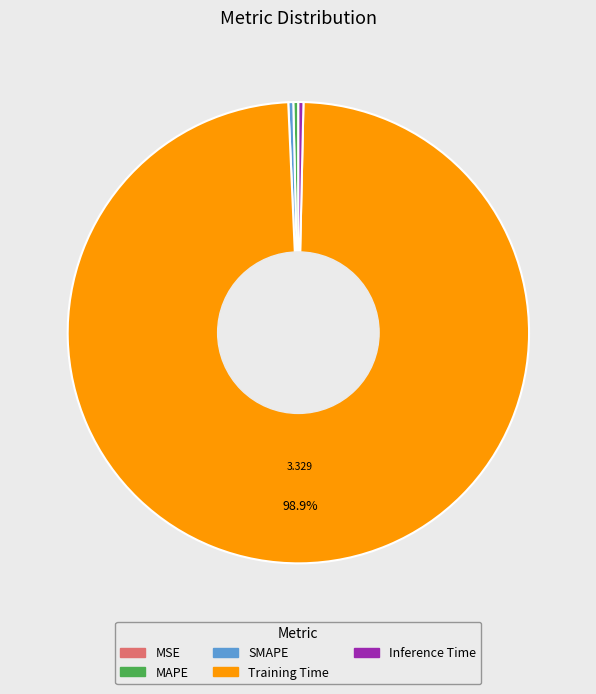

What percentage is the Training Time slice, to the nearest percent?

99%